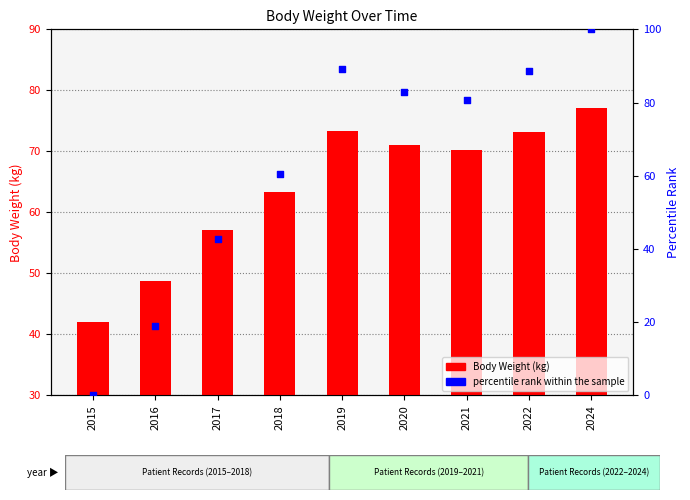

Which series contains the lowest Y value?

percentile rank within the sample